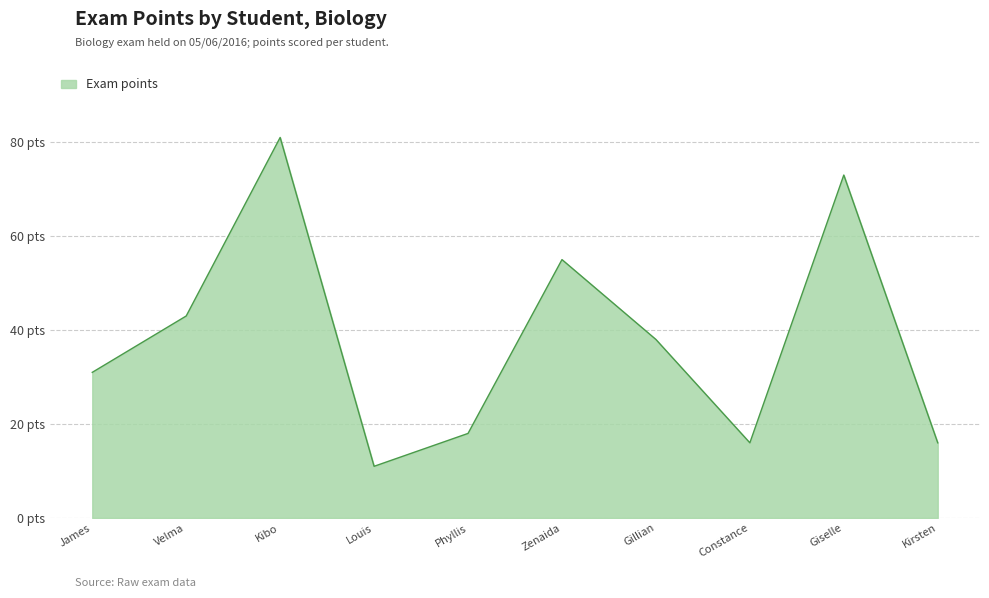

Is this an area chart (filled region under the line)?

Yes